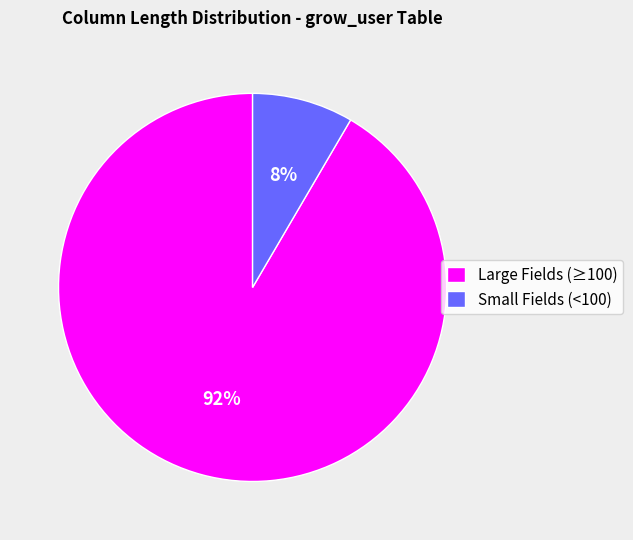

Do Small Fields (<100) and Large Fields (≥100) together represent more than half of the pie?

Yes